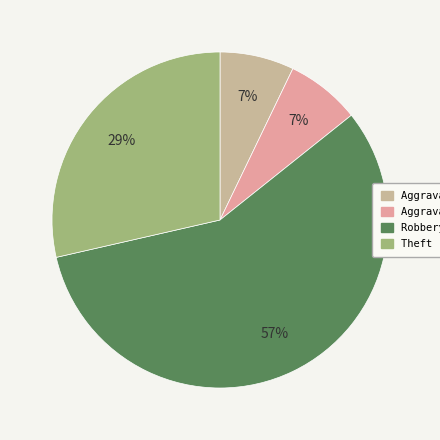

The Aggravated Battery slice represents 7% of the pie. True or false?

True